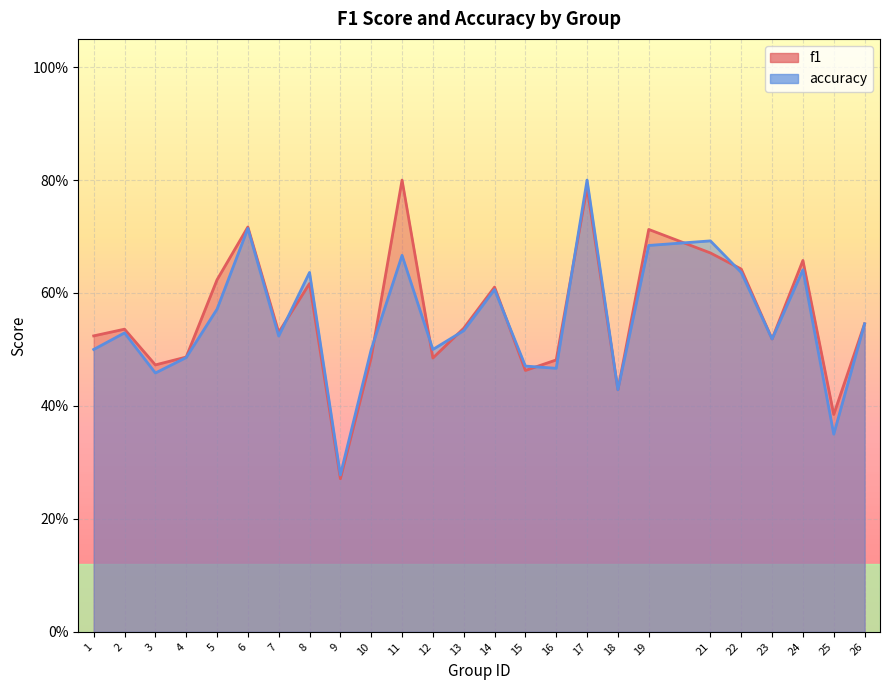

How many lines are shown in the chart?

2